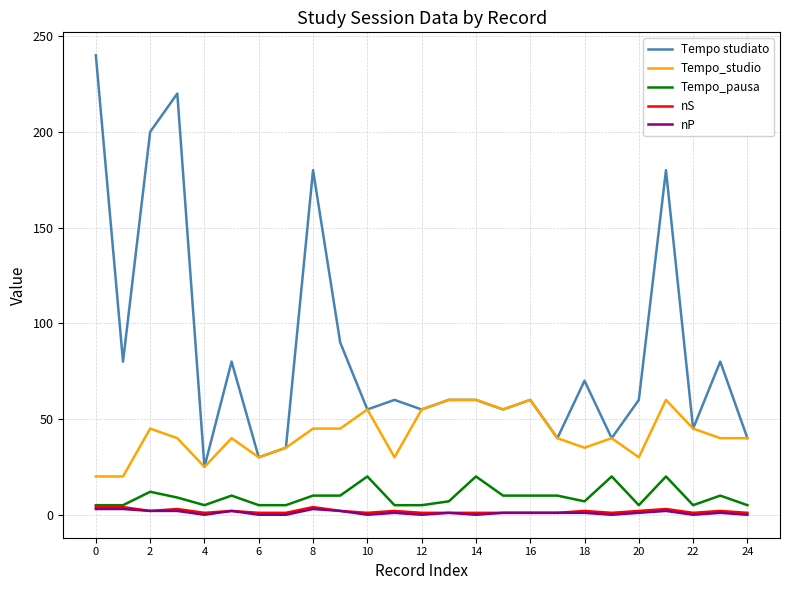

True or false: Tempo studiato and nP cross at least once.

False